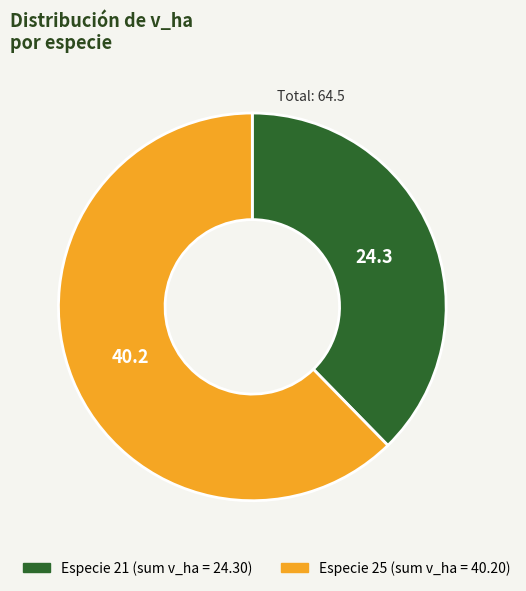

Count the number of slices in the pie.

2